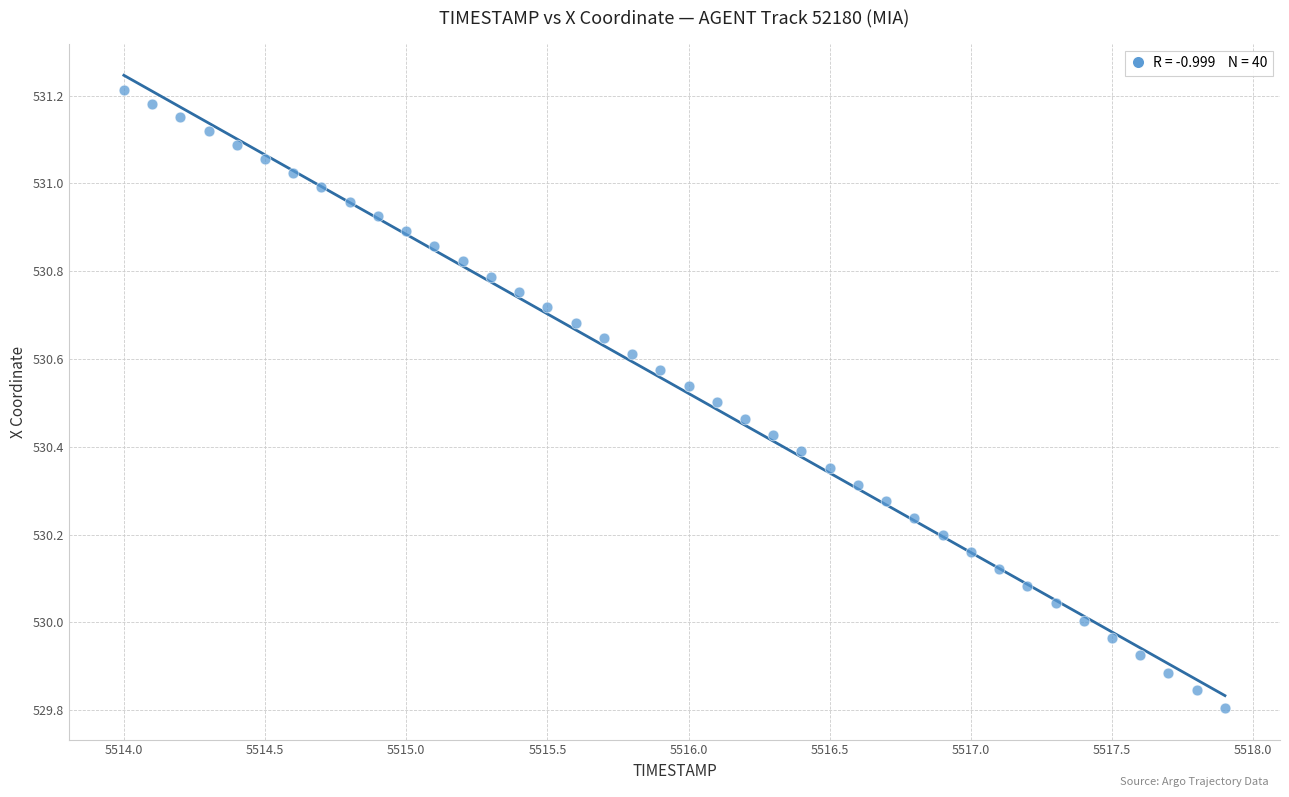

What is the range of X values (max minus min)?

3.9